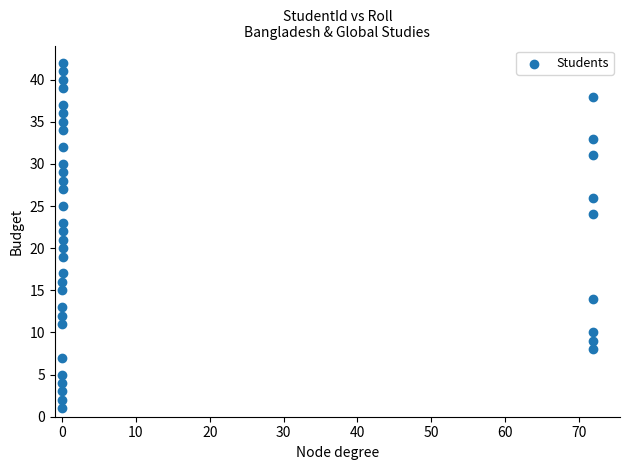

What is the range of Y values (max minus min)?

41